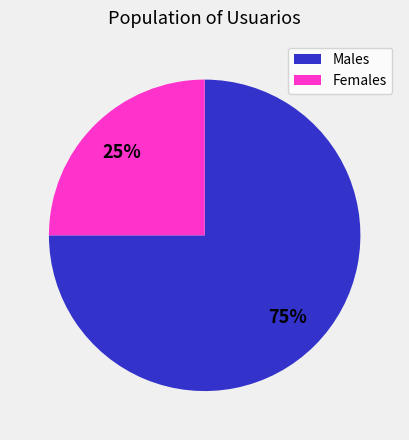

Does any single category account for the majority?

Yes